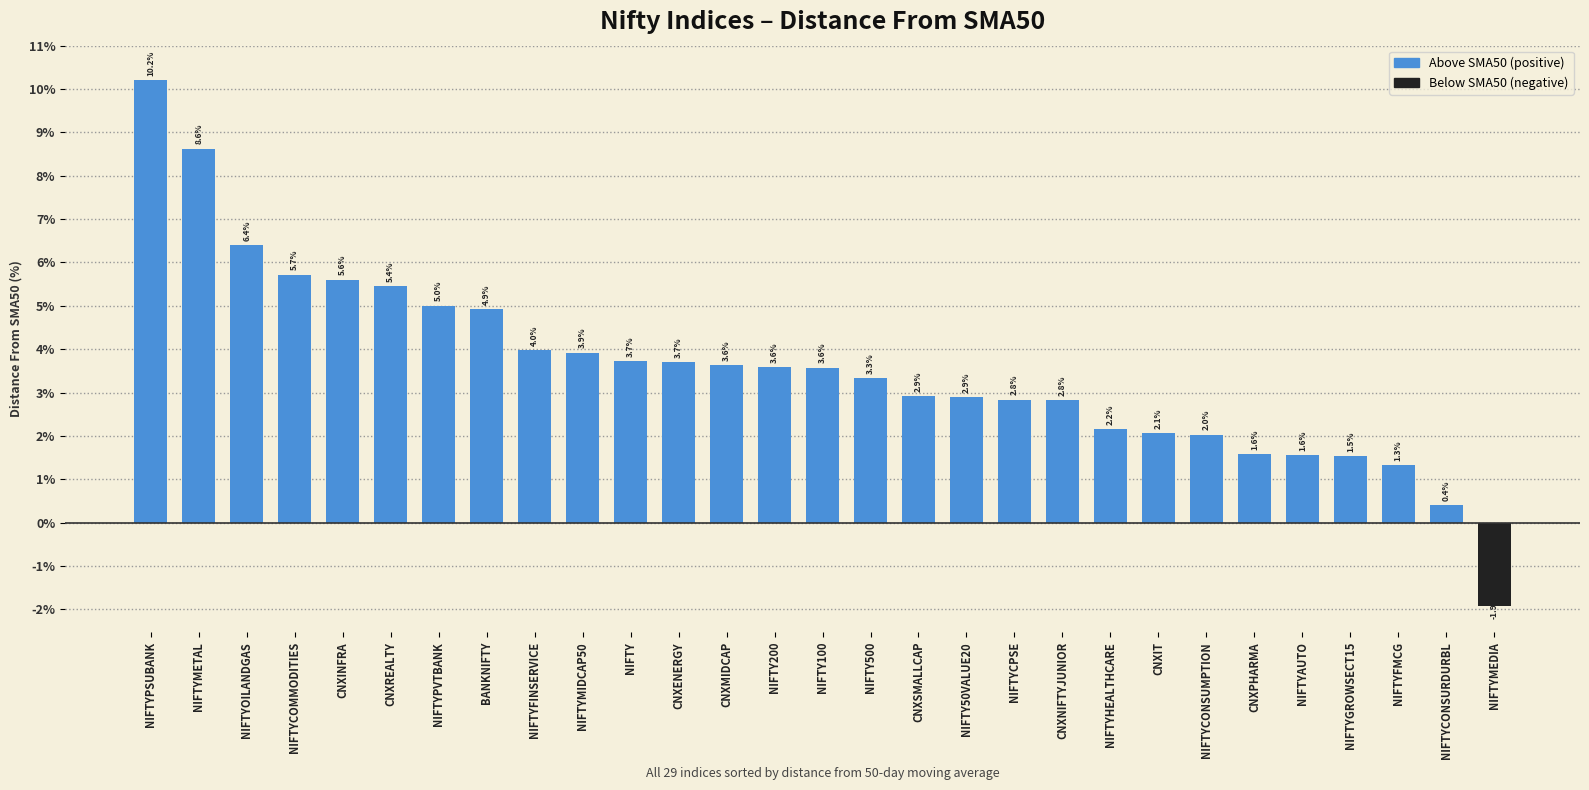

What is the change in value from CNXMIDCAP to NIFTY500?

-0.3